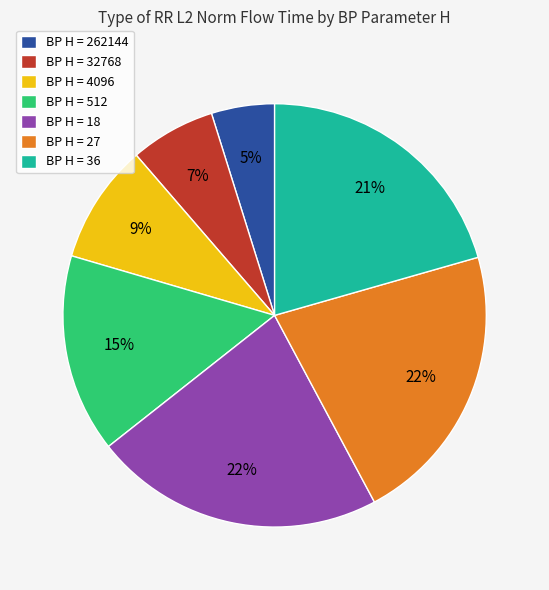

Which category has the smallest portion of the pie?

BP H = 262144